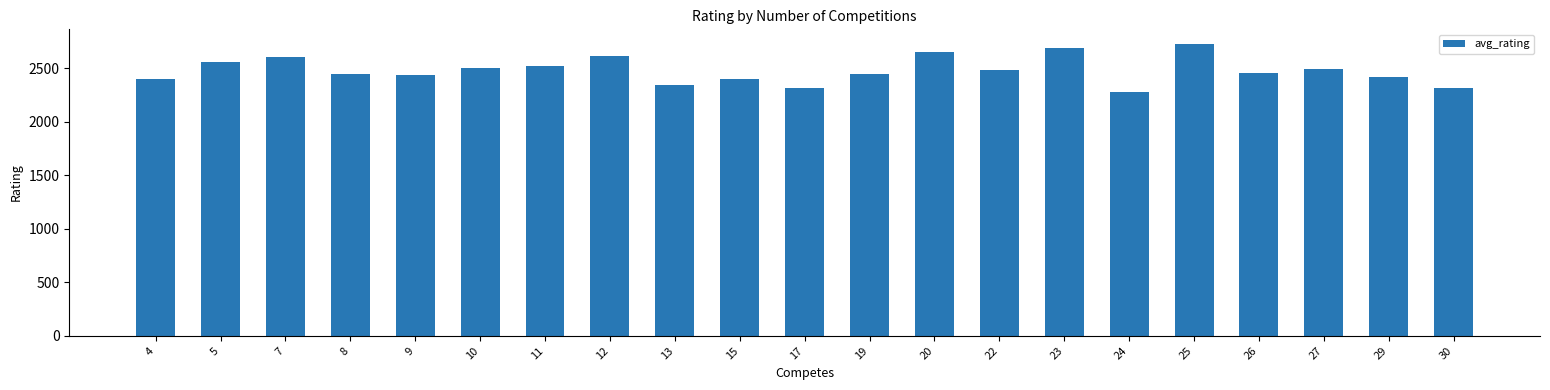

What is the approximate value at 17?

2314.5